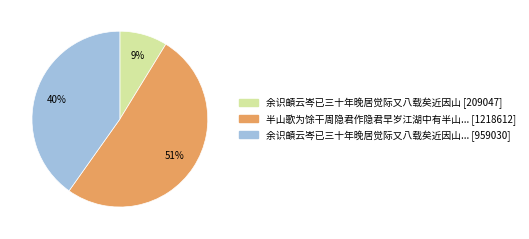

To the nearest percent, what is the difference between the largest and smallest slice percentages?

42%